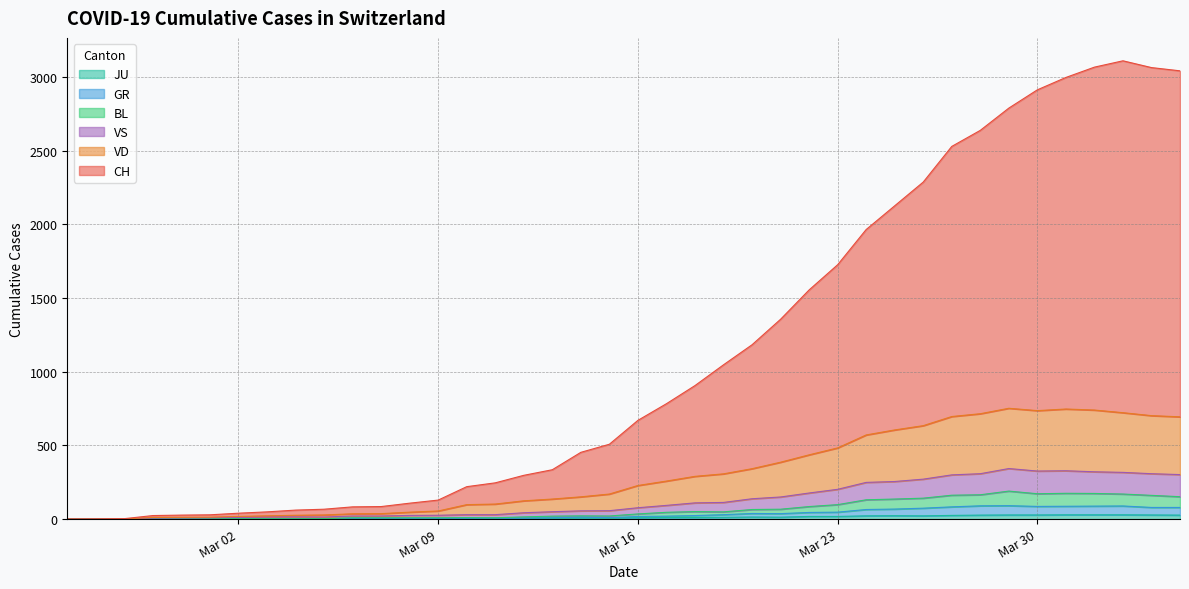

Which series has the largest total across all categories?

CH